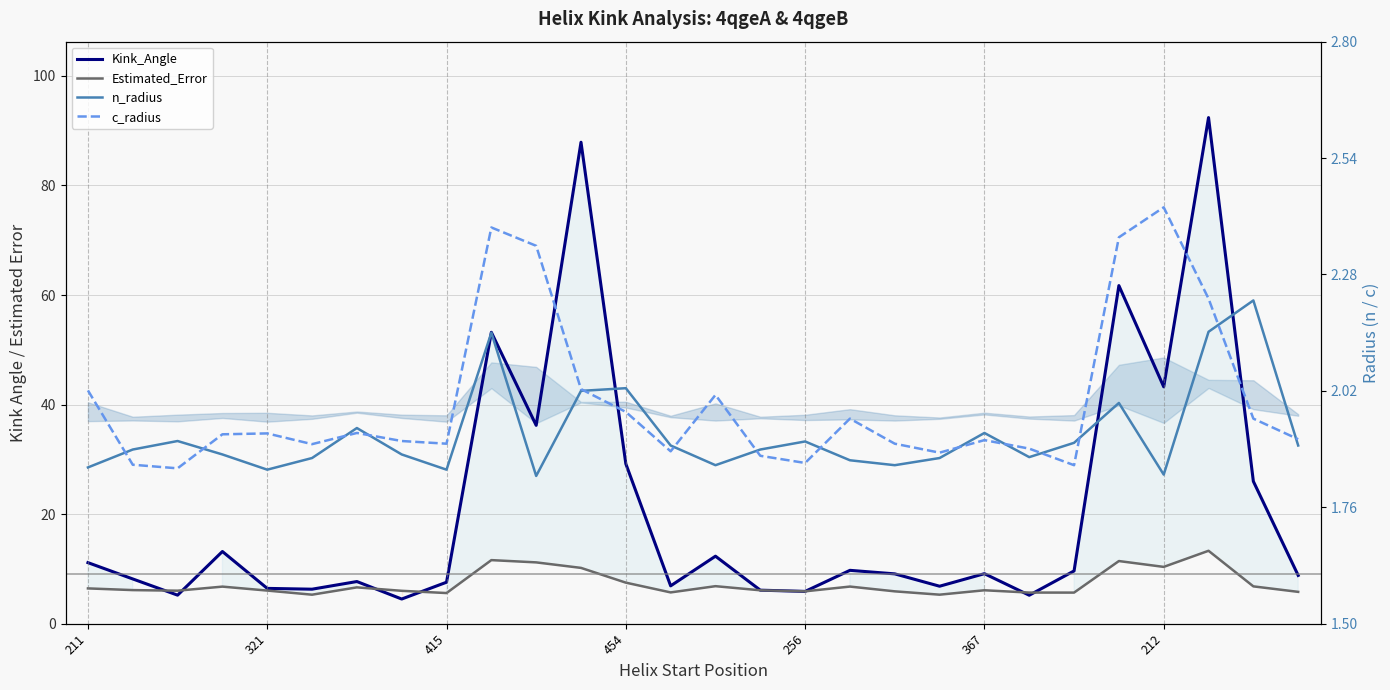

How many interior local valleys does the Kink_Angle series have?

9